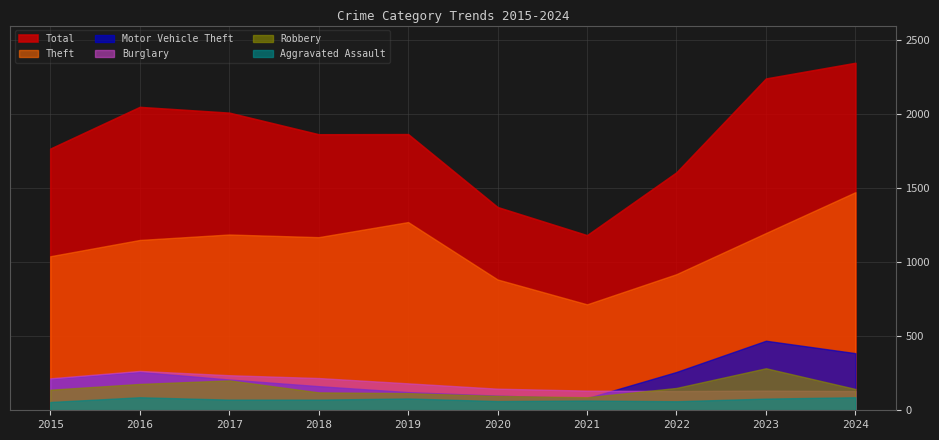

Is it true that Burglary equals 237 at 2017?

True